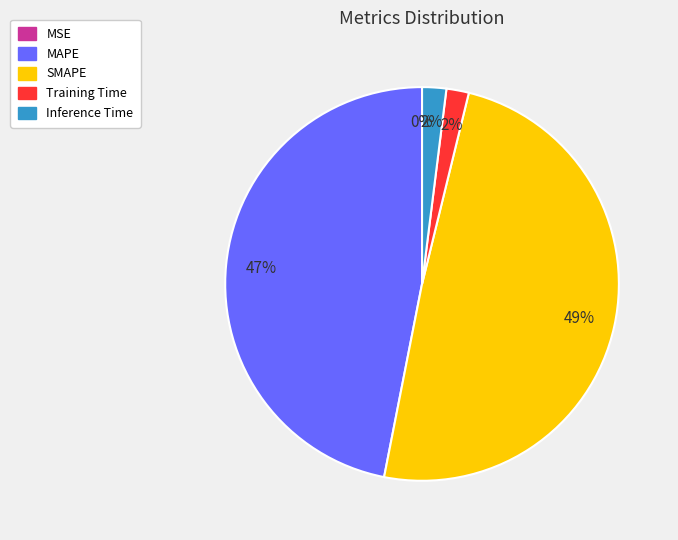

Which slice is the largest?

SMAPE